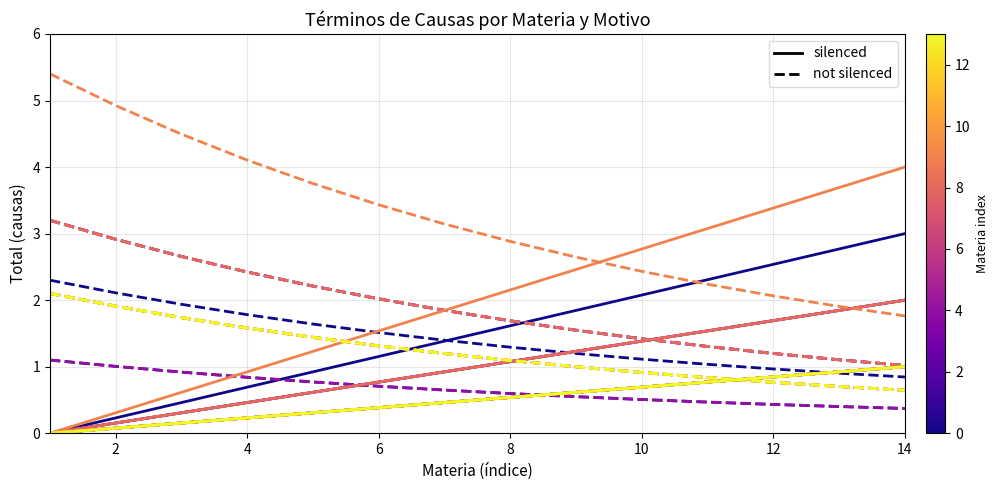

How many series are shown in this chart?

2